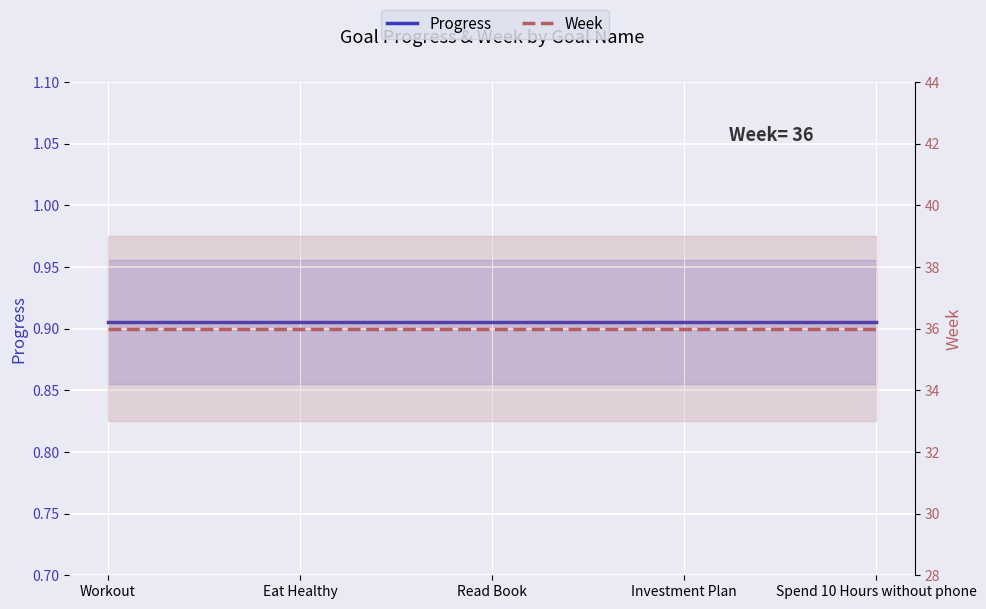

What is the greatest value displayed?

36.0